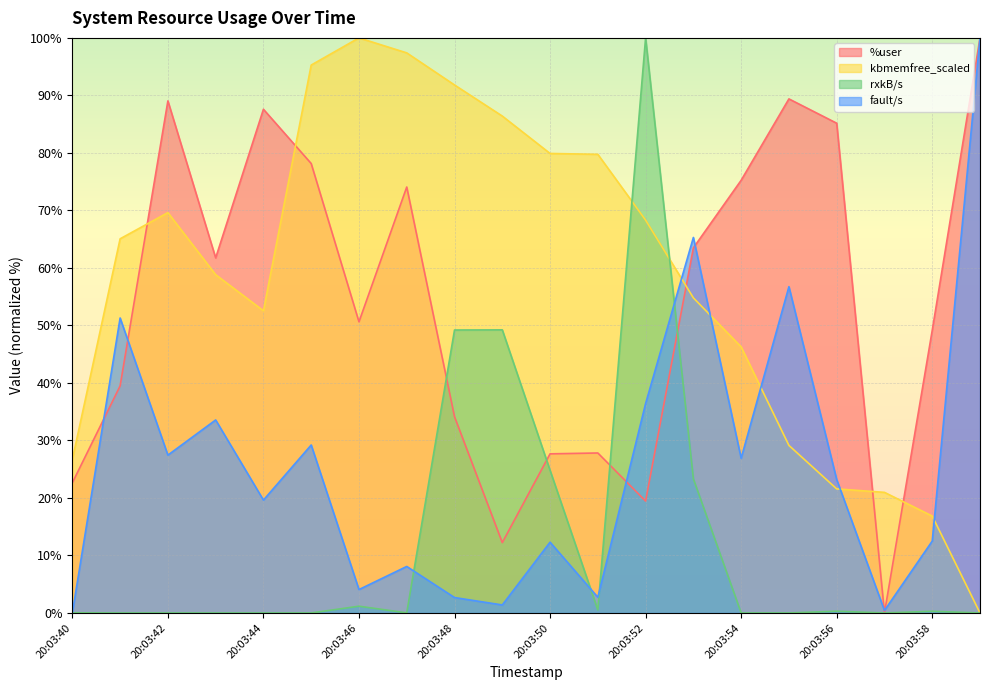

At which label does rxkB/s reach its minimum?

20:03:43